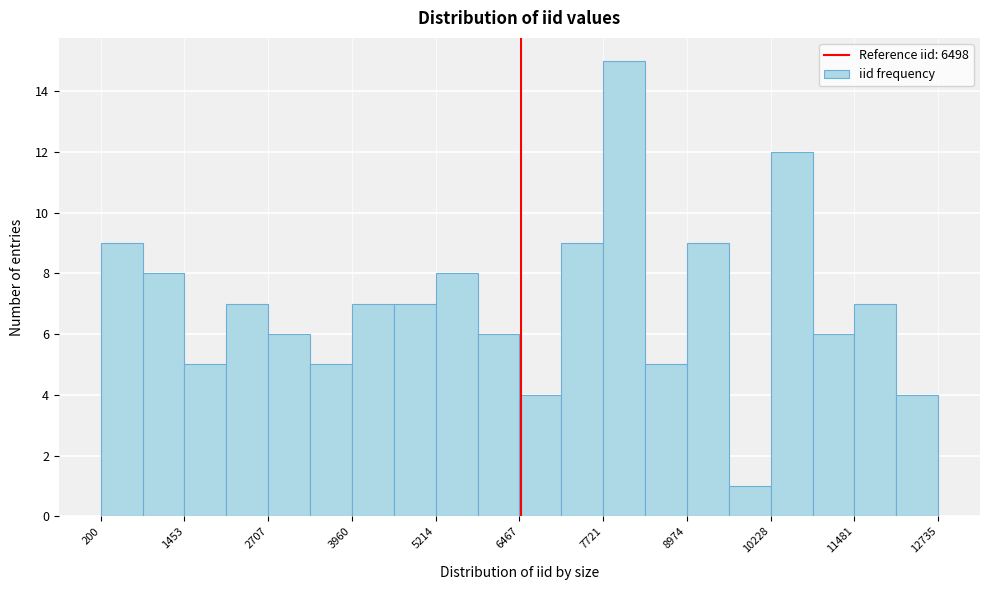

Read against the x-axis, roughly where is the centre of the tallest bar?

8000